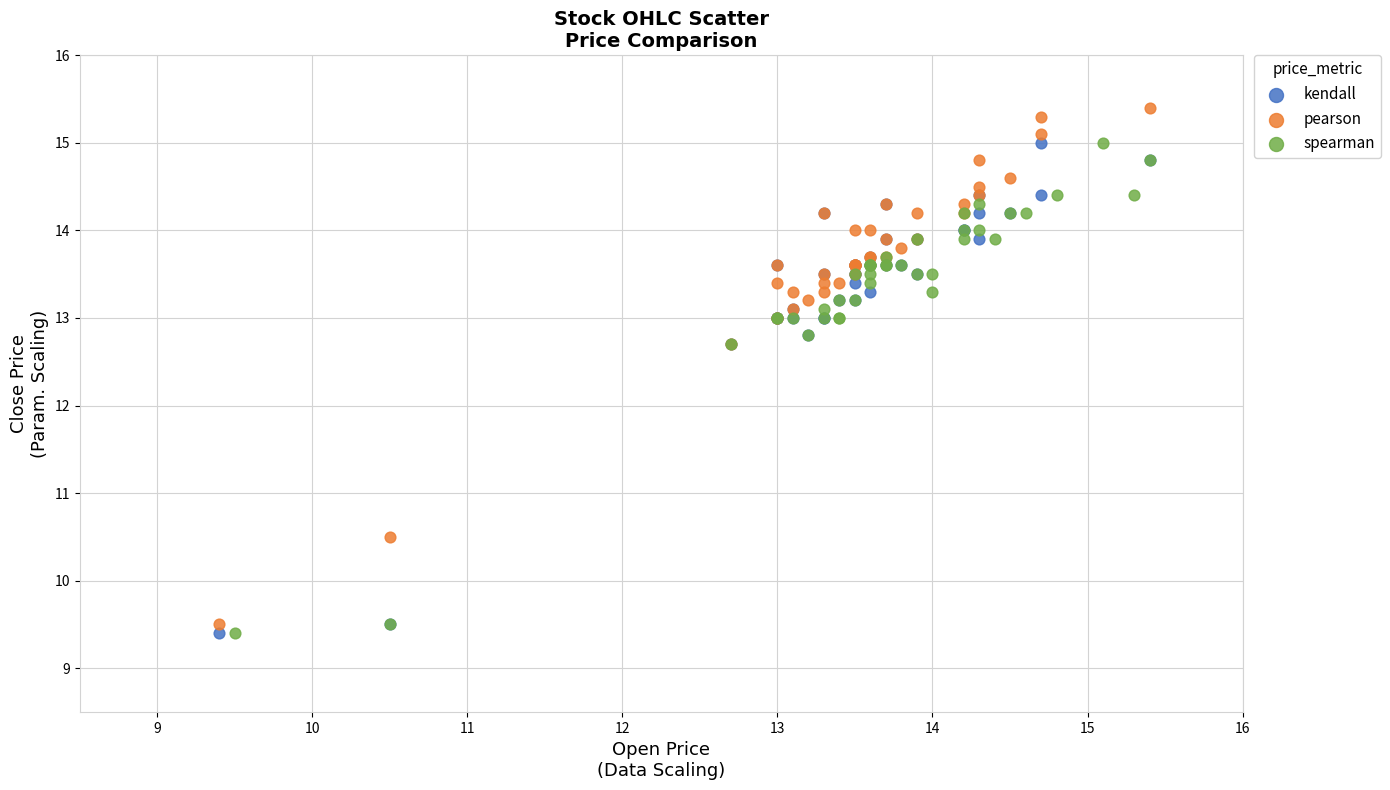

What are all the series names shown in the legend?

kendall, pearson, spearman